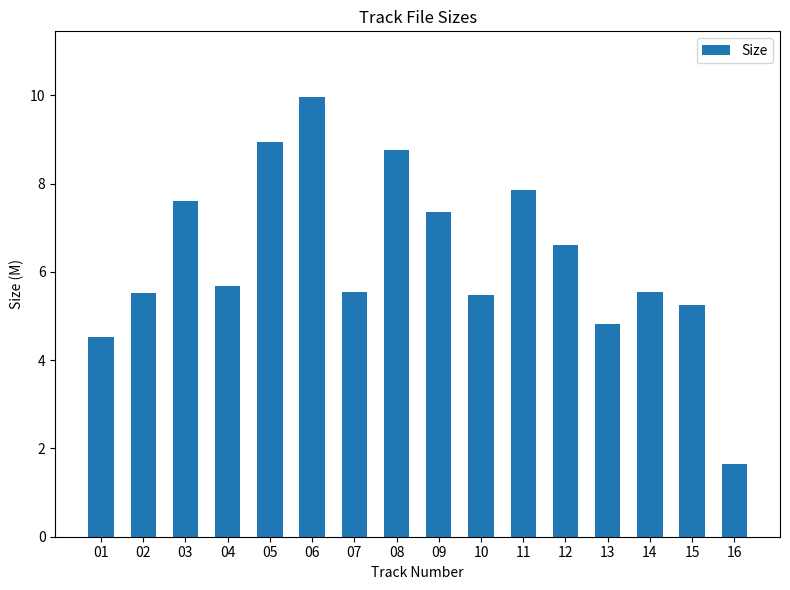

Where does the data first go above 5?

02